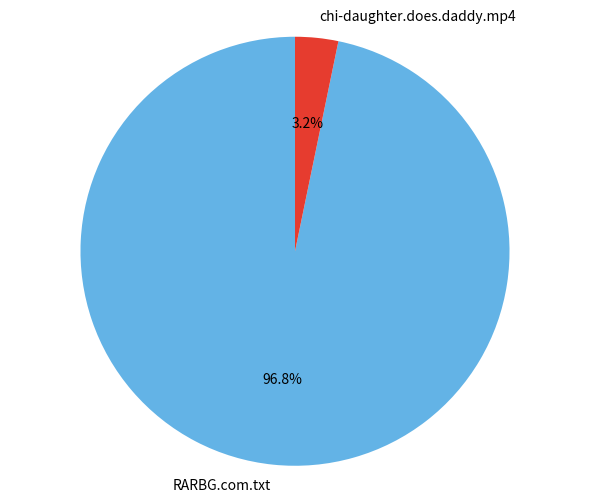

Which has a higher value, chi-daughter.does.daddy.mp4 or RARBG.com.txt?

RARBG.com.txt